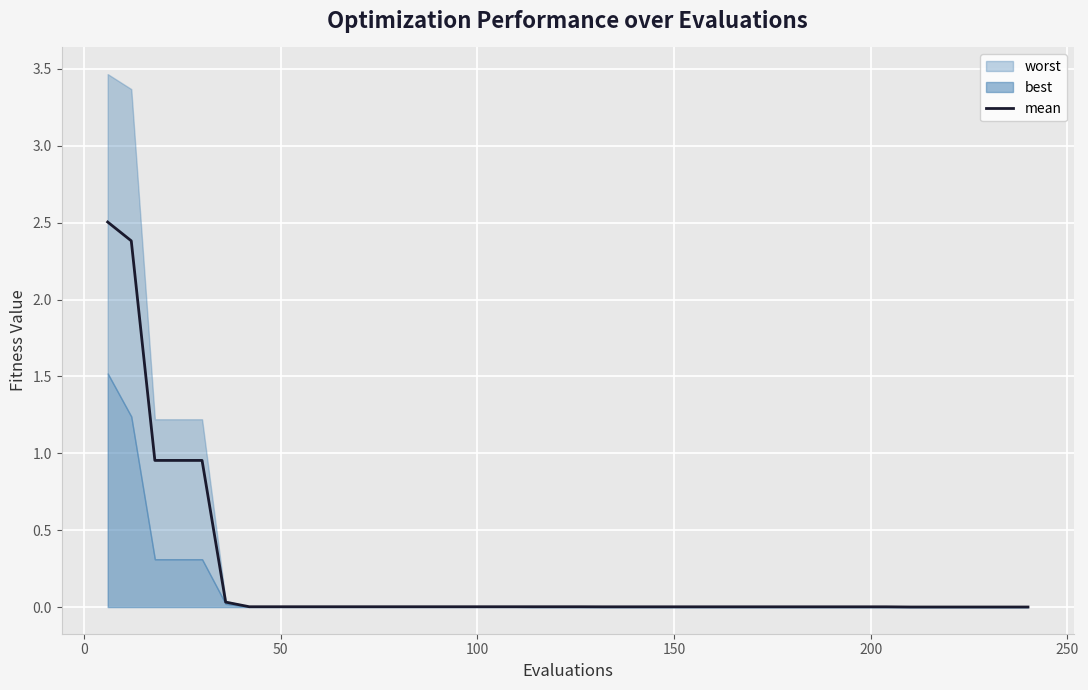

Reading left to right, extract all data points from this chart.

2.5	2.4	1.0	1.0	1.0	0.0	0.0	0.0	0.0	0.0	0.0	0.0	0.0	0.0	0.0	0.0	0.0	0.0	0.0	0.0	0.0	0.0	0.0	0.0	0.0	0.0	0.0	0.0	0.0	0.0	0.0	0.0	0.0	0.0	0.0	0.0	0.0	0.0	0.0	0.0